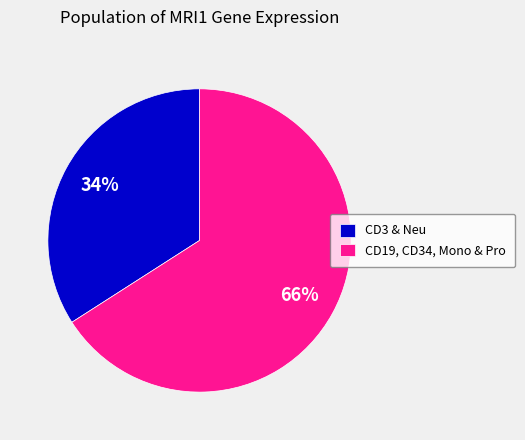

Which category has the biggest portion of the pie?

CD19, CD34, Mono & Pro